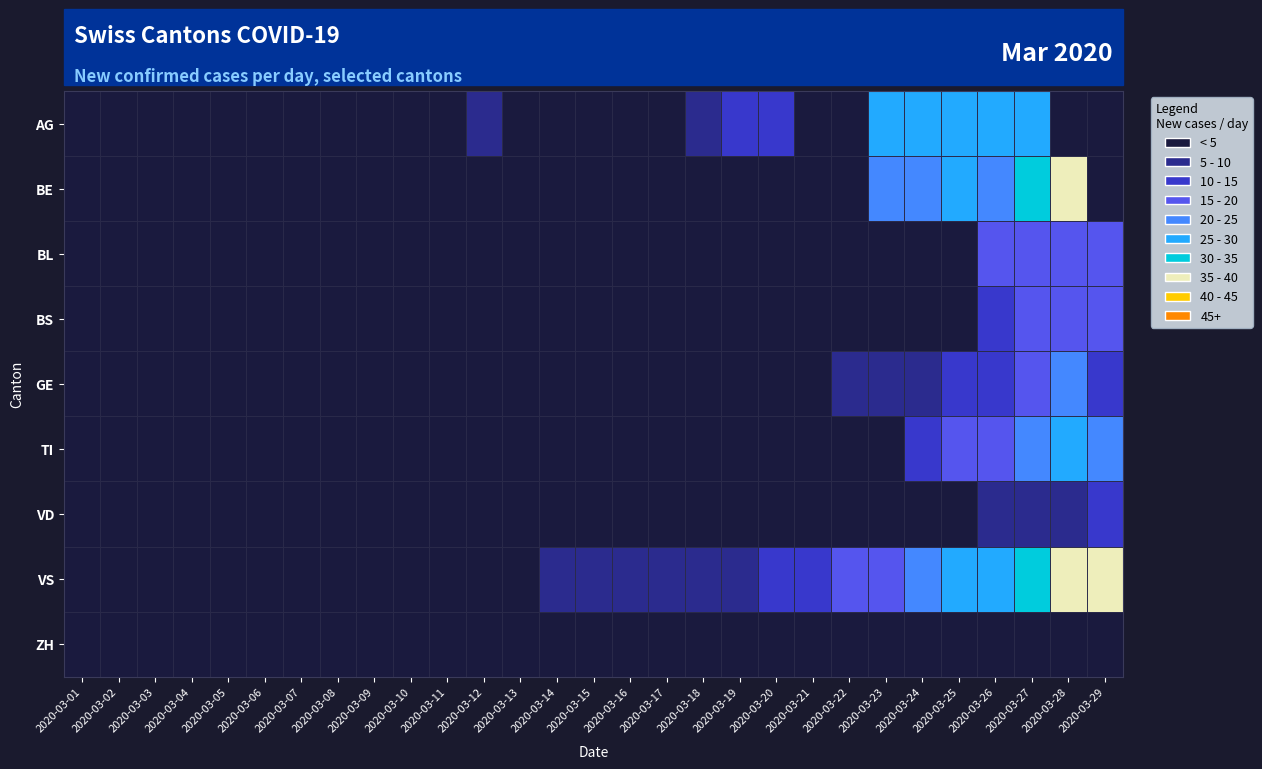

At how many categories does at least one series exceed 17?

7